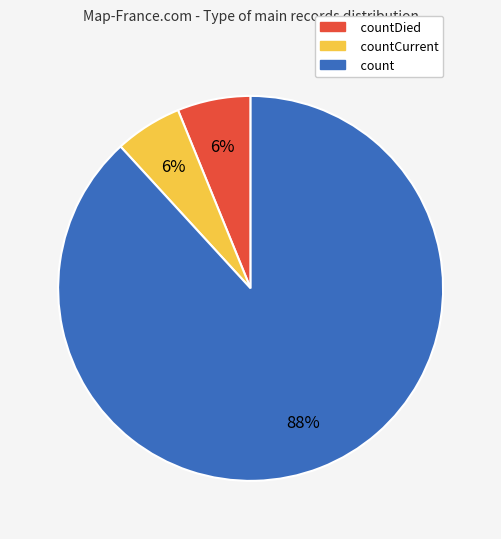

Does countDied account for over 50% of the chart?

No